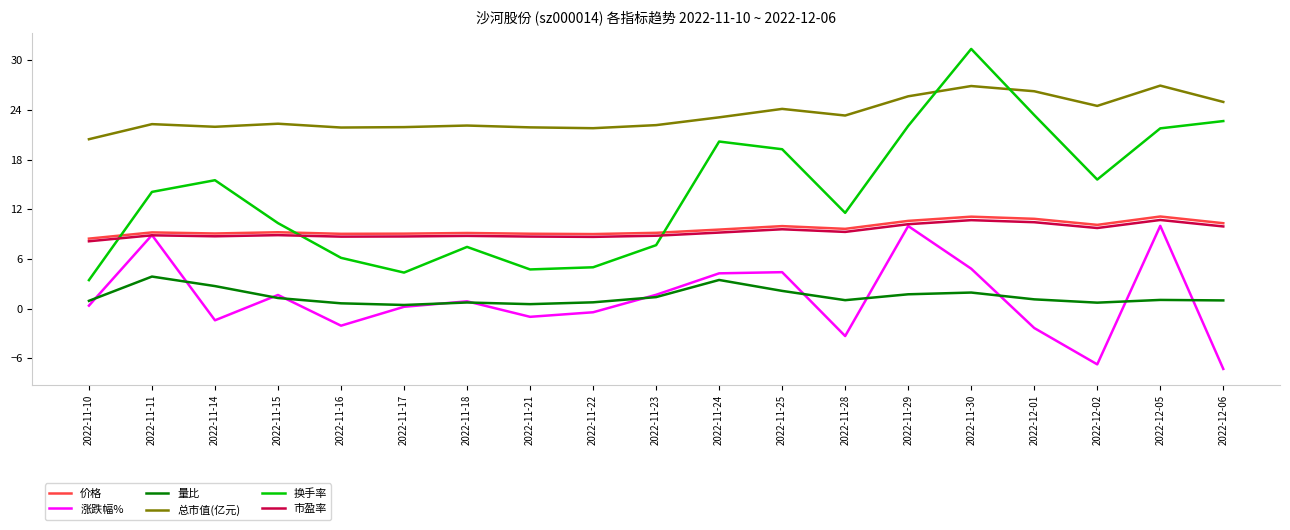

Which category has the highest value across all series?

2022-11-30